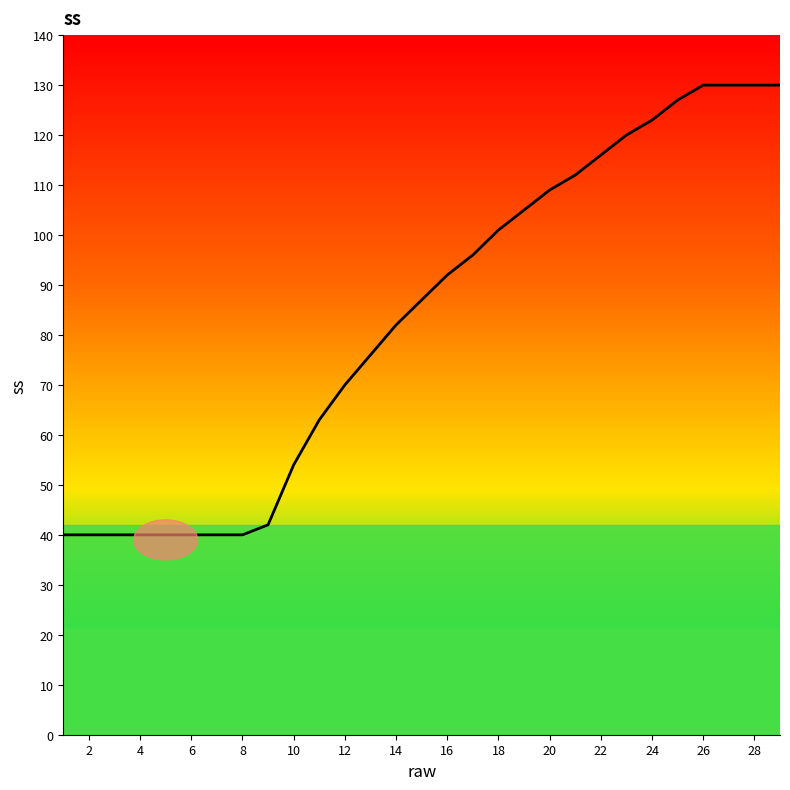

What is the difference between the maximum and minimum values?

90